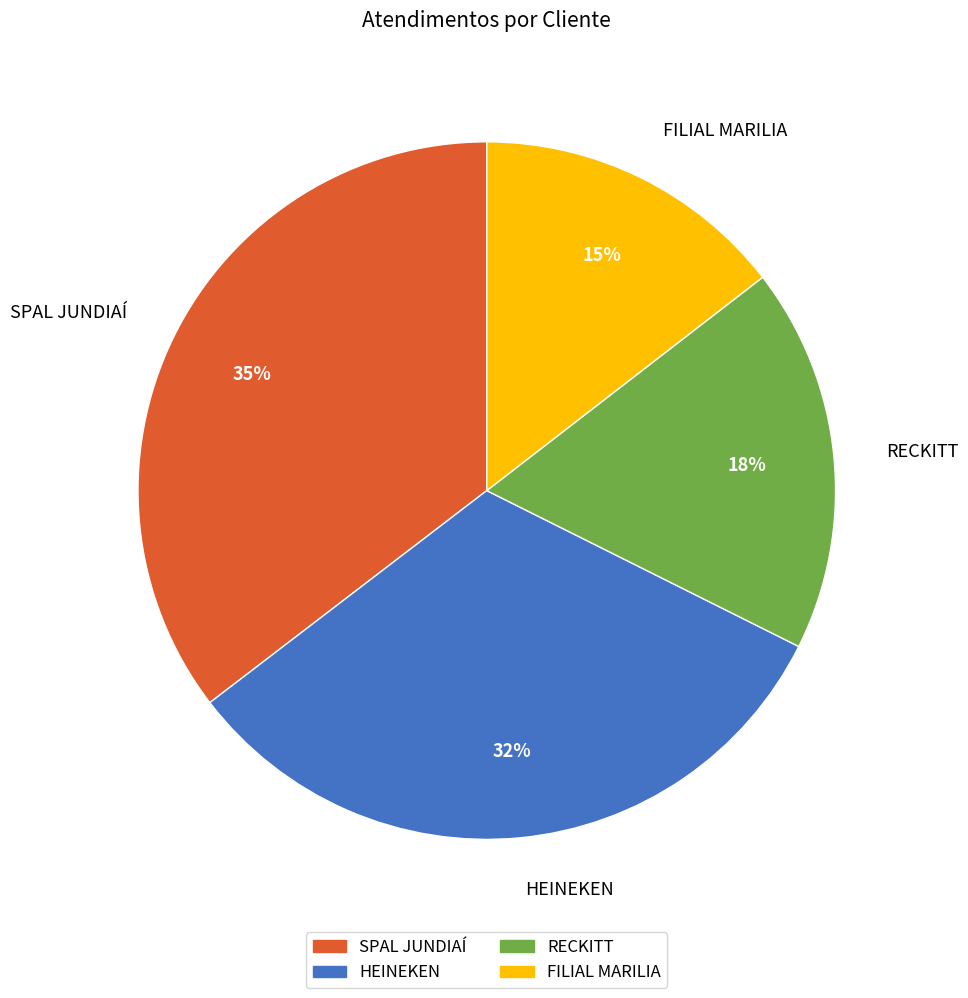

To the nearest percent, what is the average slice percentage?

25%